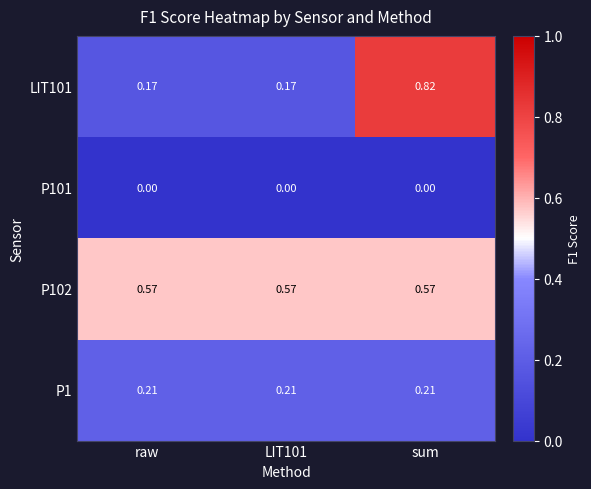

Which category has the highest value across all series?

sum